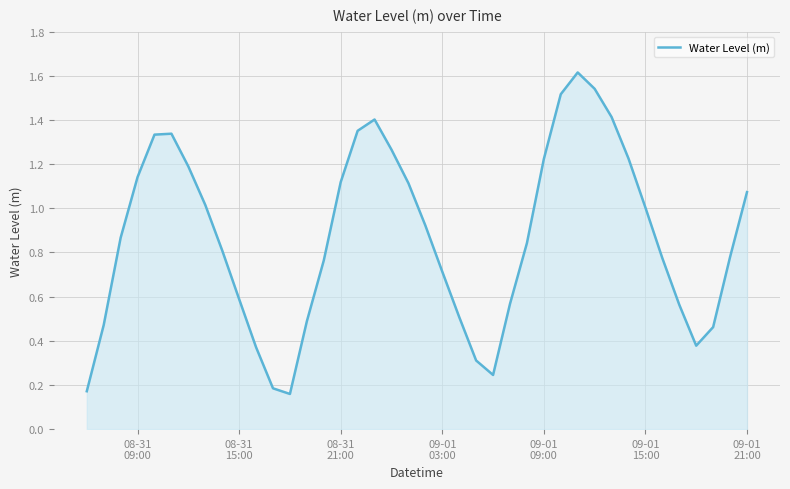

What is the greatest value displayed?

1.6